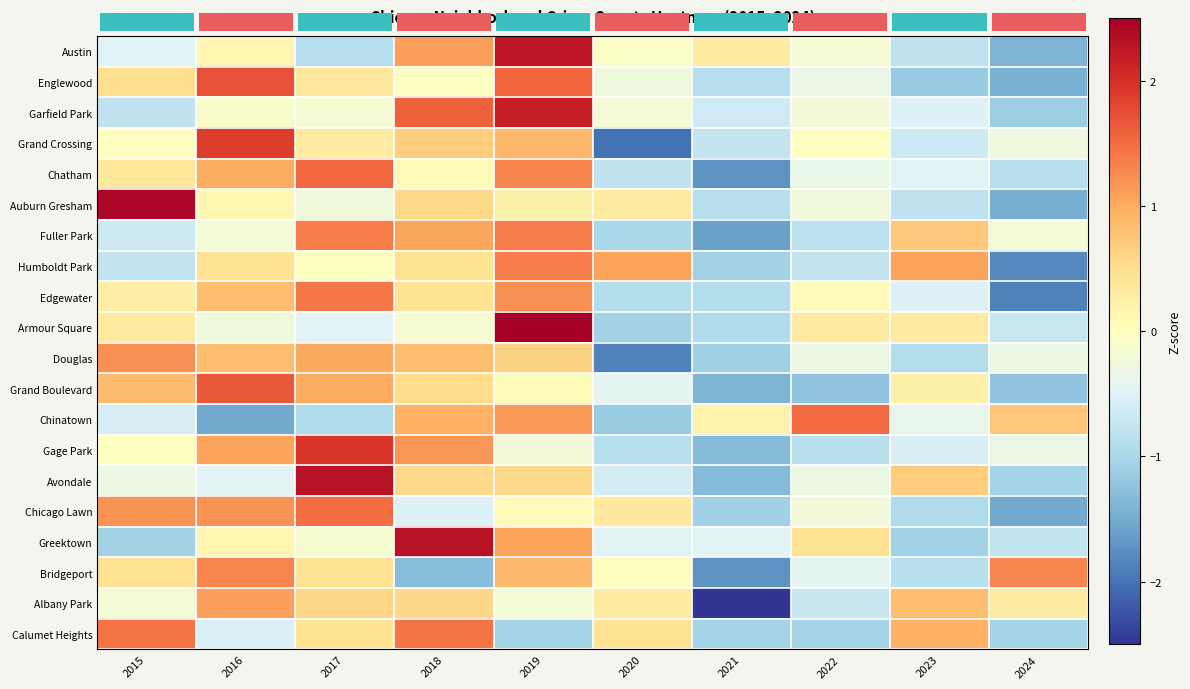

How many negative values does the Avondale series have?

6